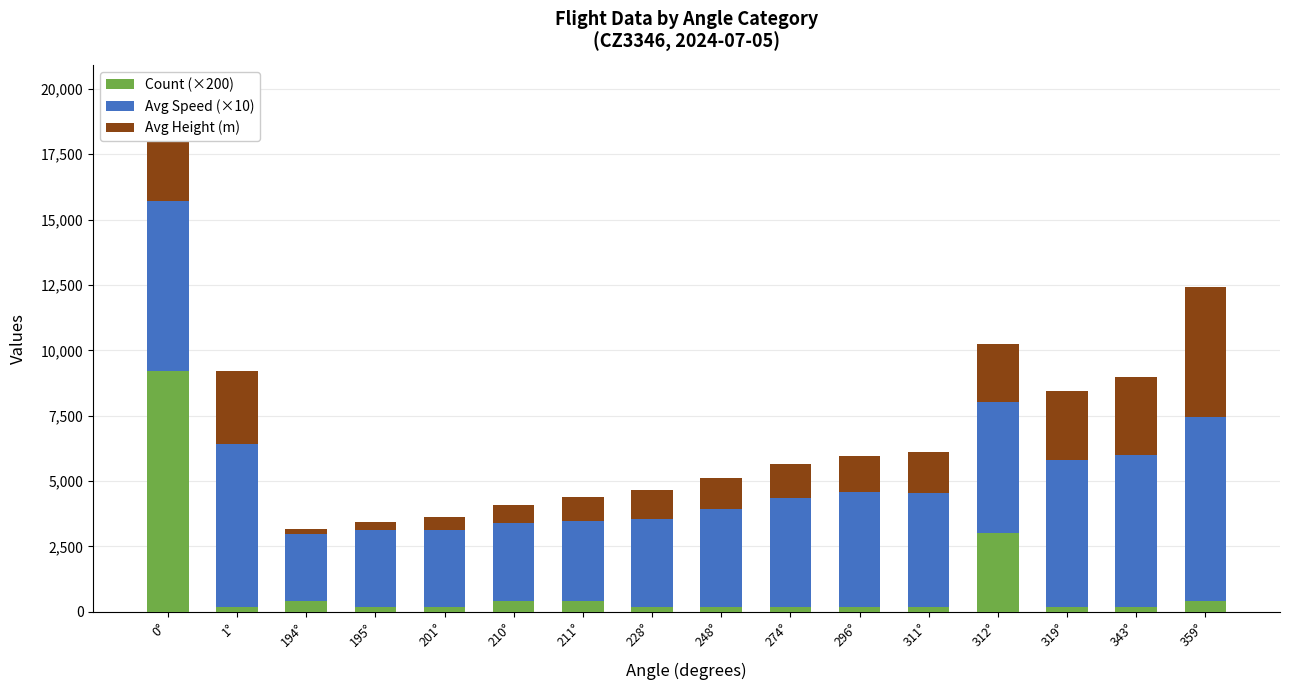

What is the maximum value for Count (×200)?

9200.0